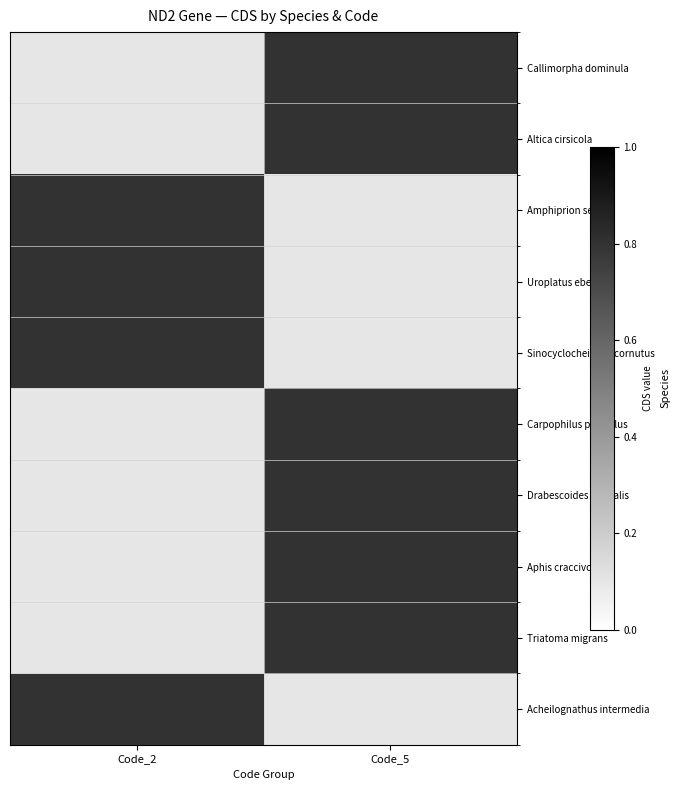

What is the total value across all series at Code_5?

5.2